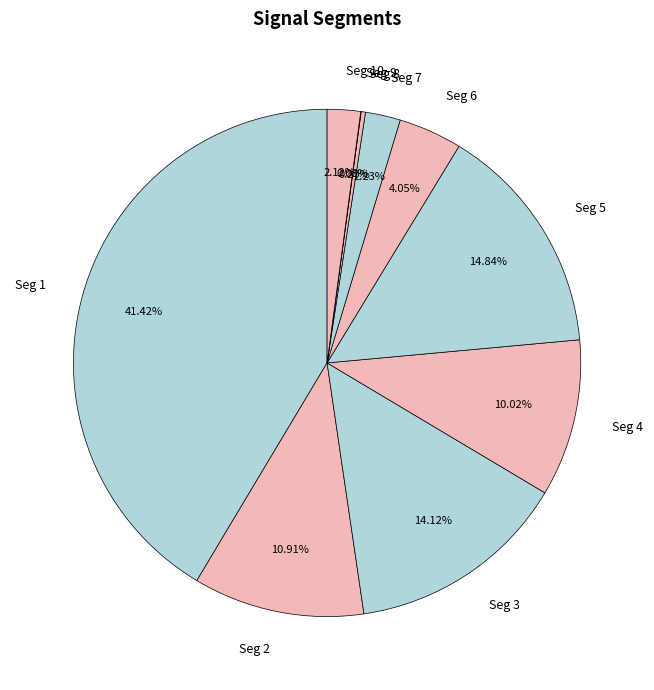

Which slice is the largest?

Seg 1